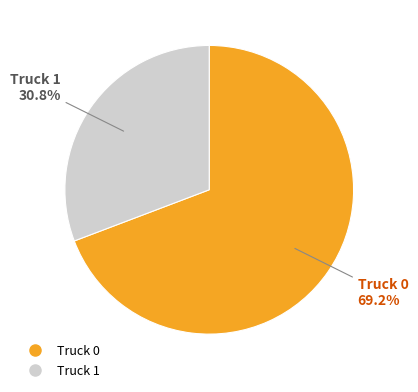

To the nearest percent, what portion does Truck 0 represent?

69%